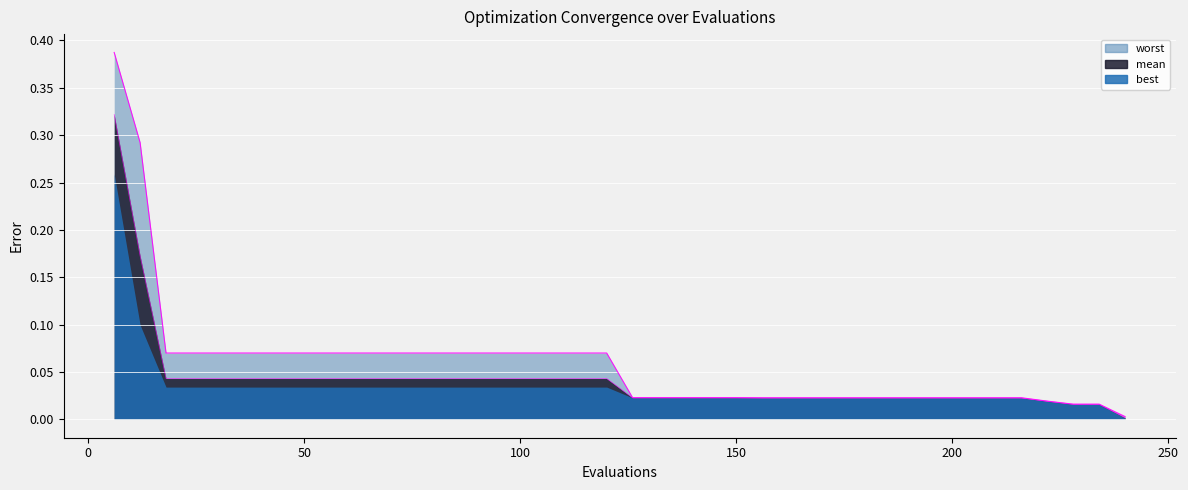

True or false: mean has more than 2 points higher than both neighbors.

False